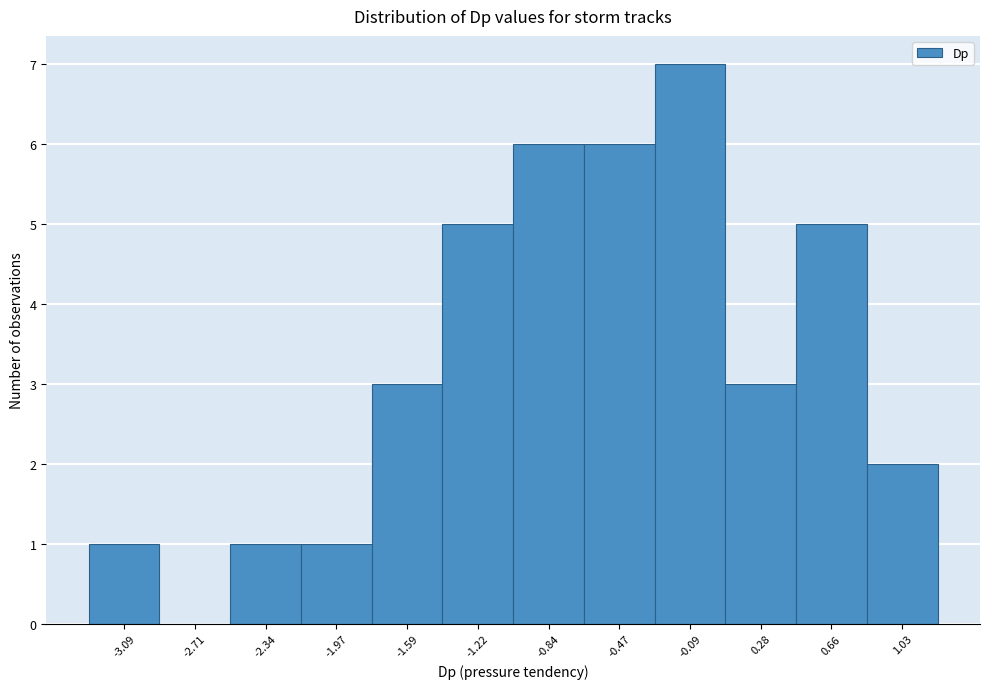

Reading left to right, transcribe all the data shown in this chart.

-3.09=1	-2.71=0	-2.34=1	-1.97=1	-1.59=3	-1.22=5	-0.84=6	-0.47=6	-0.09=7	0.28=3	0.66=5	1.03=2